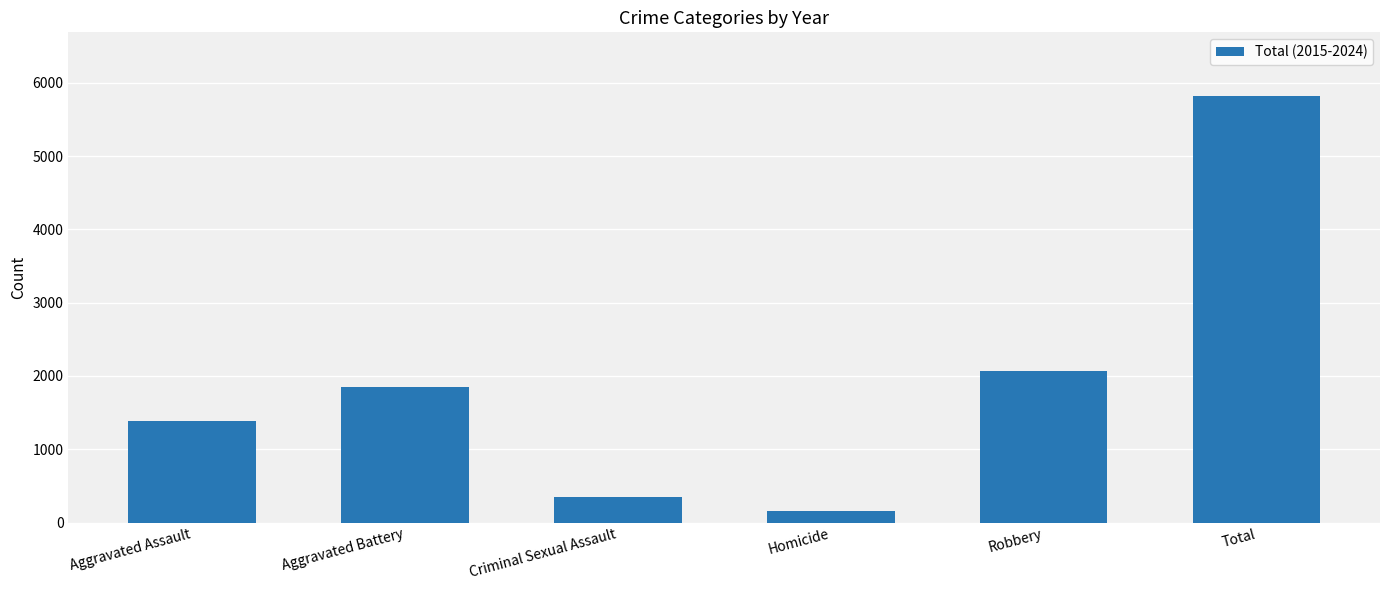

What is the difference between the values at Robbery and Total?

3744